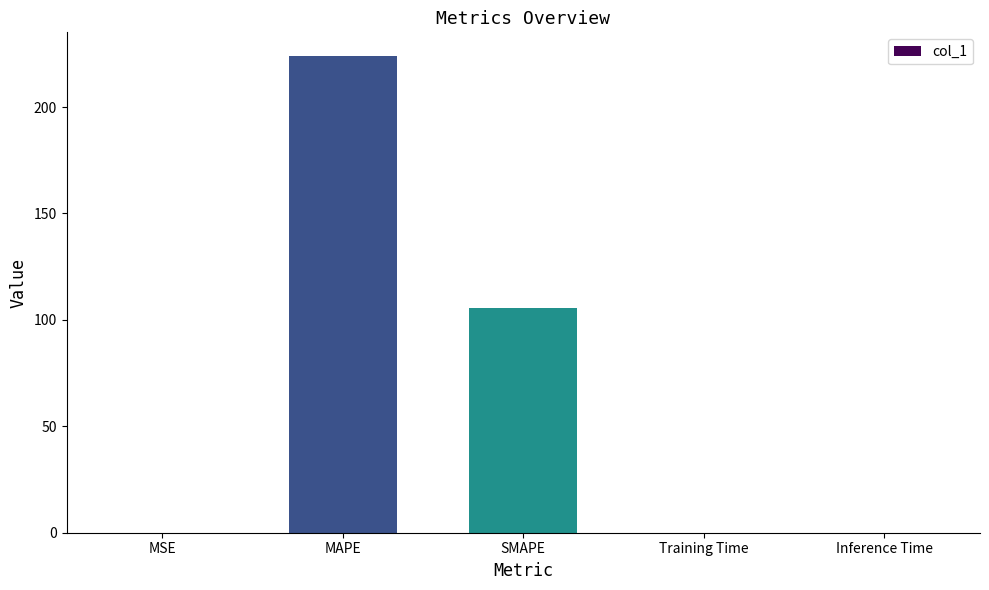

What is the change in value from MAPE to SMAPE?

-118.3